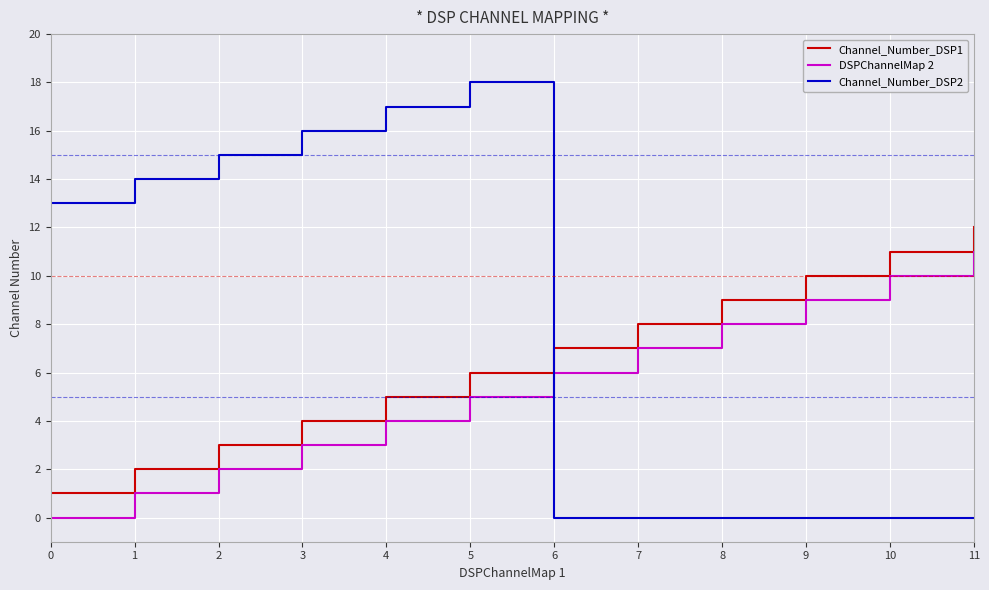

How many times do Channel_Number_DSP2 and DSPChannelMap 2 cross each other?

1